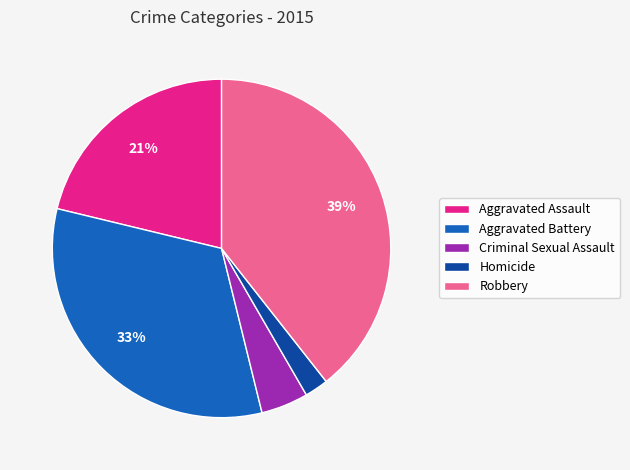

Which slice is the largest?

Robbery